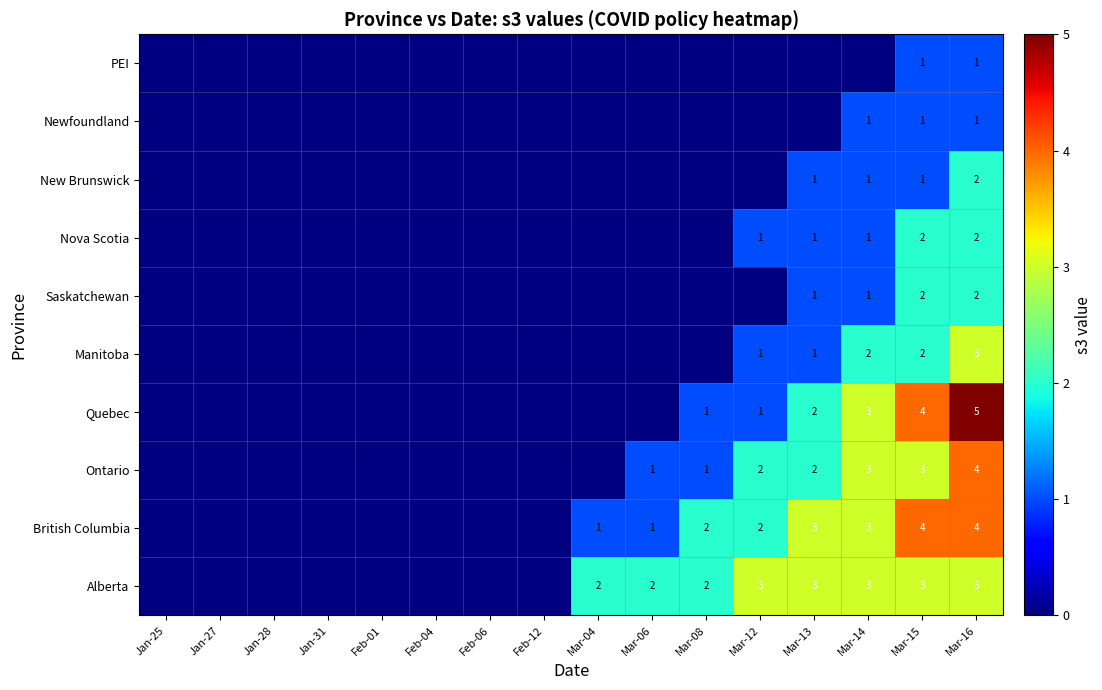

What is the total value across all series at Mar-16?

27